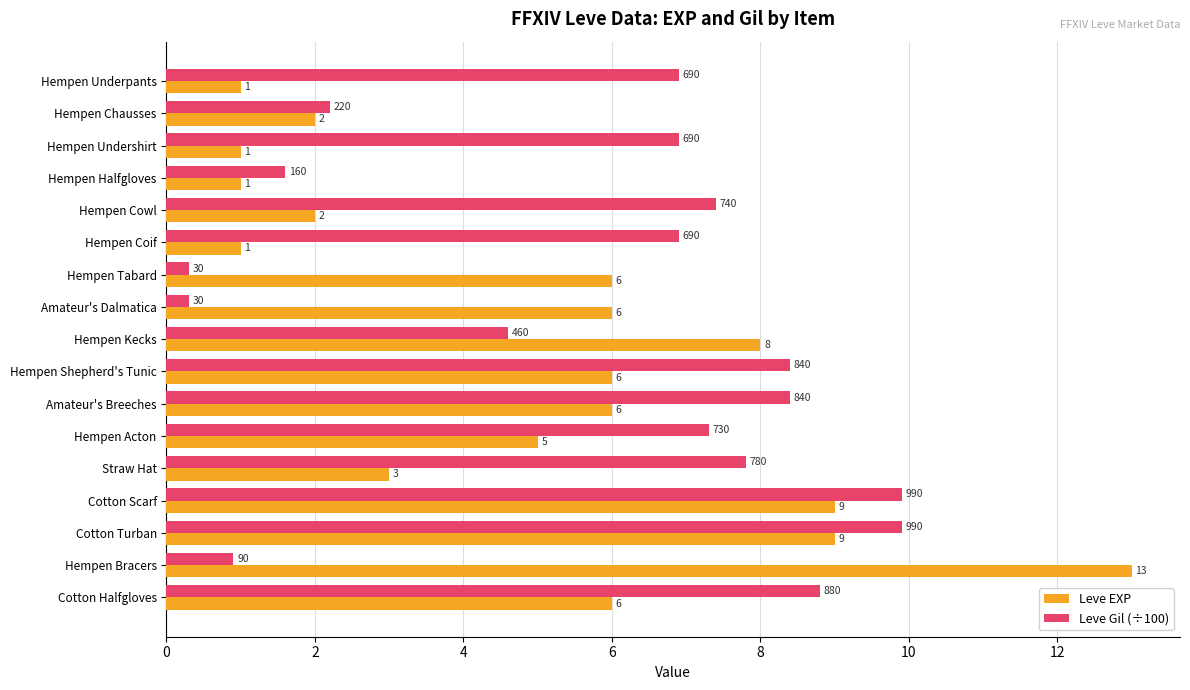

How many series are shown in this chart?

2